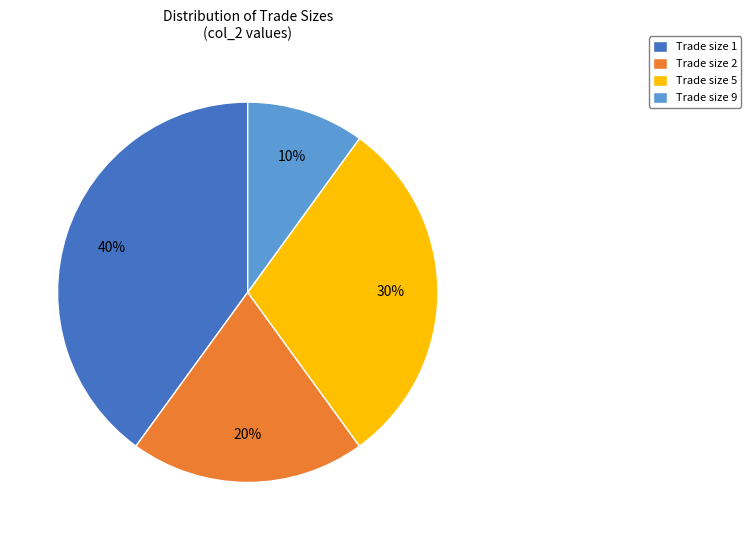

Is the sum of Trade size 2 and Trade size 1 greater than half?

Yes